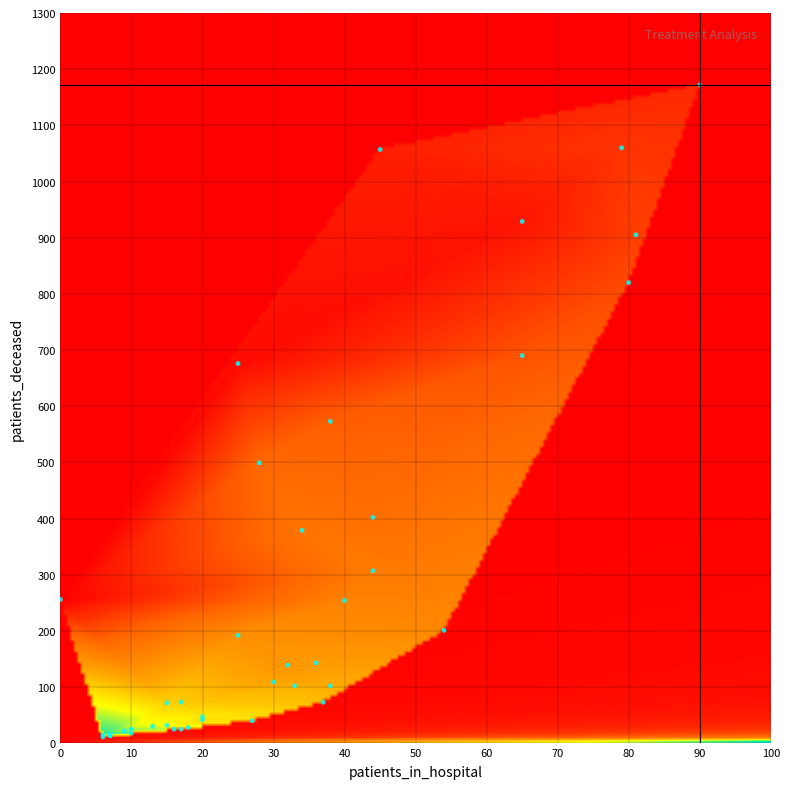

What Y value in the scatter plot is closest to 591?

573